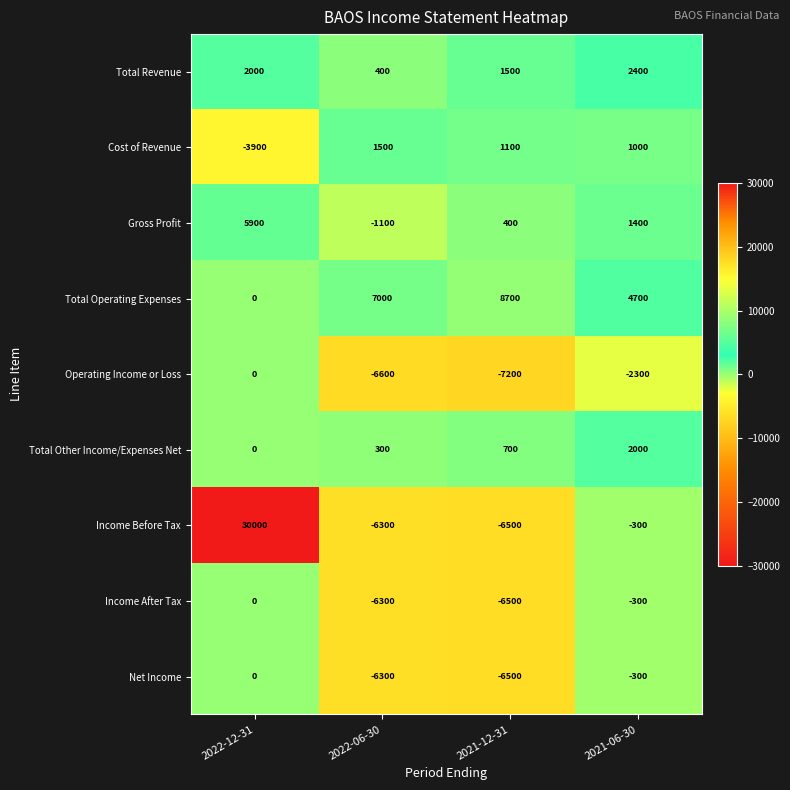

Which category has the lowest value in the Gross Profit series?

2022-06-30